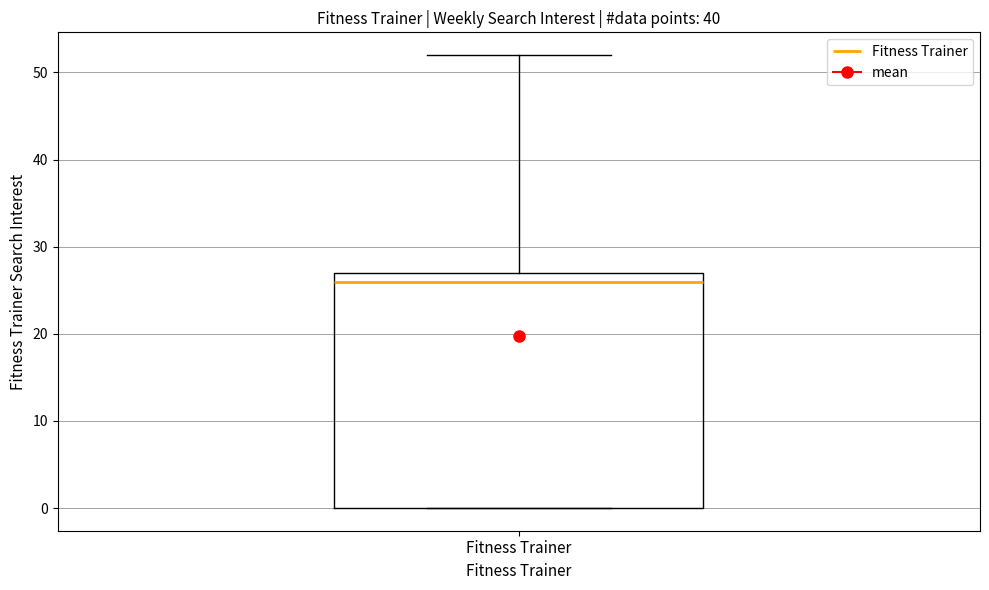

Transcribe this box plot: give where the median line is, the range the box spans, and where the two whiskers end, as read against the y-axis. The values are not printed on the chart, so give them approximately, as read against the axis.

median 26, box 0 to 27, whiskers 0 to 52